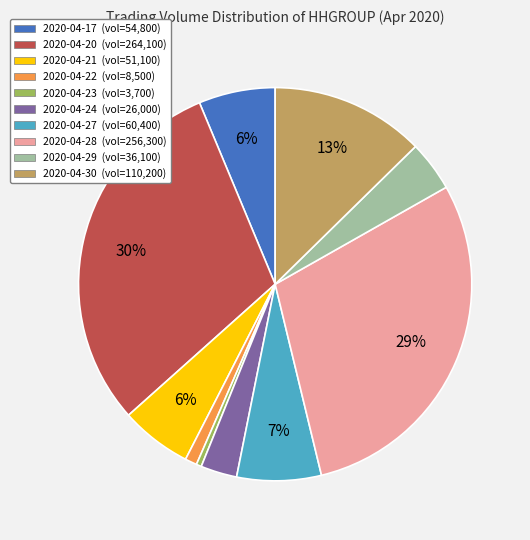

To the nearest percent, what is the difference between the 2020-04-20 and 2020-04-17 slice percentages?

24%